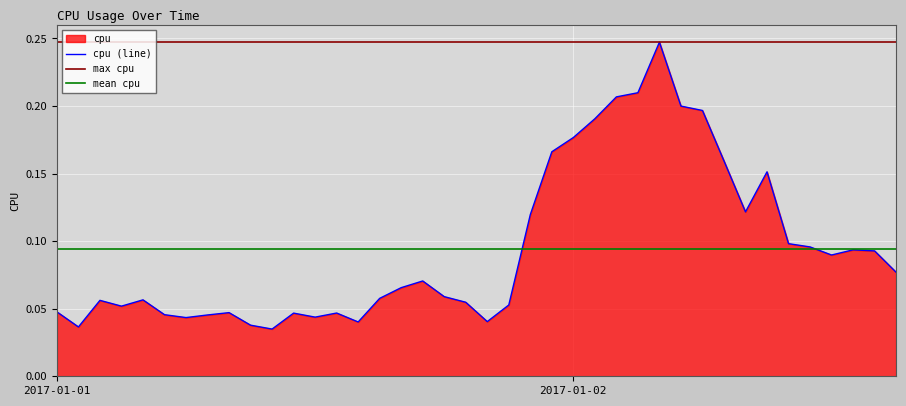

True or false: the data shows 0.1 at 2017-01-02 15:00:00.

True